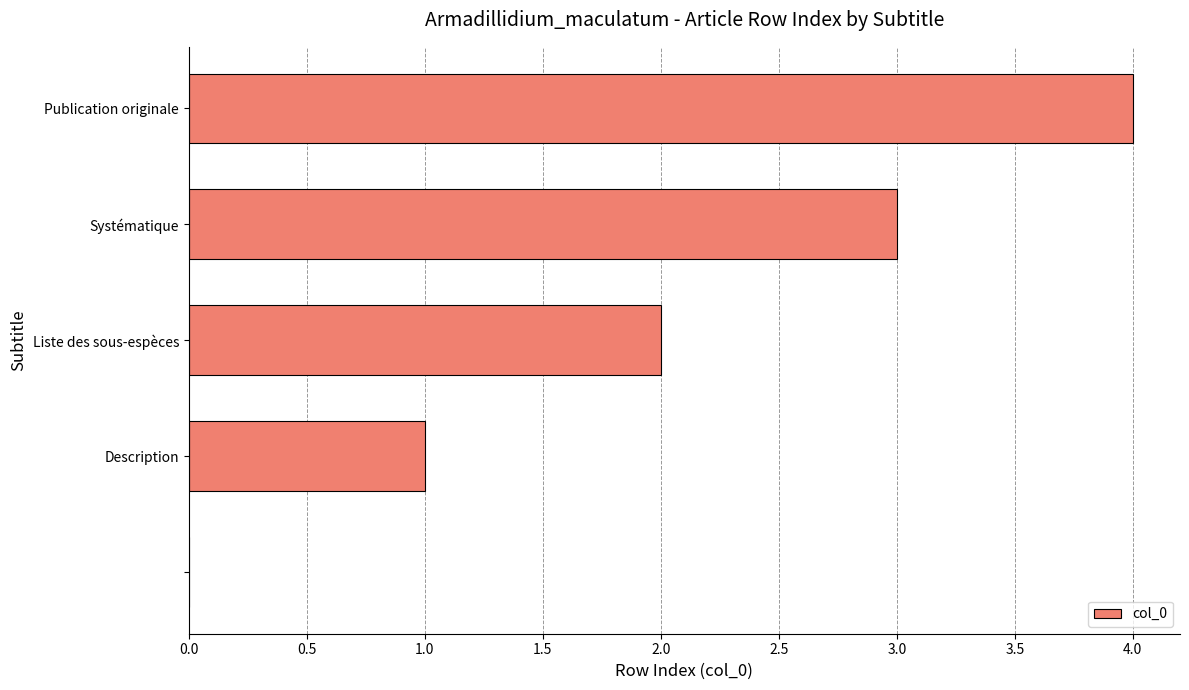

What is the greatest value displayed?

4